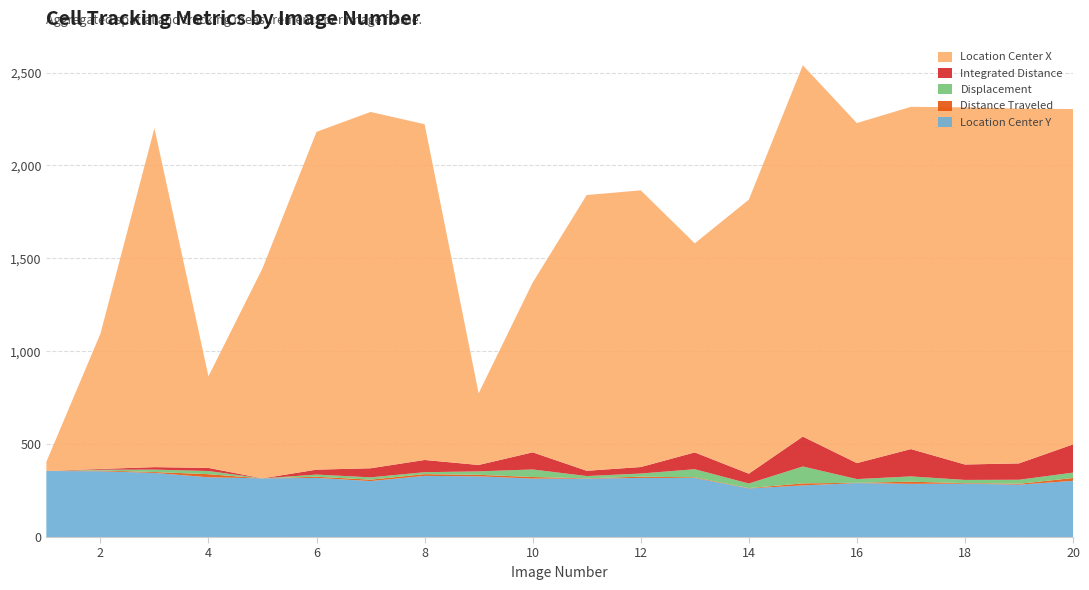

Reading right to left, list all the values displayed in this chart.

Location_Center_Y: 20=302.4	19=281.9	18=287.2	17=286.4	16=290.3	15=278.0	14=261.5	13=317.9	12=318.3	11=314.5	10=314.4	9=326.8	8=329.1	7=301.1	6=318.2	5=315.8	4=321.5	3=345.1	2=354.0	1=355.4
TrackObjects_DistanceTraveled_50: 20=15.3	19=4.7	18=2.9	17=11.3	16=1.6	15=10.7	14=1.8	13=3.5	12=6.5	11=1.7	10=8.6	9=8.1	8=9.4	7=7.6	6=6.3	5=0.0	4=16.9	3=4.7	2=4.1	1=0.0
TrackObjects_Displacement_50: 20=29.0	19=21.6	18=17.3	17=28.5	16=20.0	15=90.9	14=24.7	13=43.7	12=16.9	11=12.0	10=40.7	9=18.5	8=10.5	7=12.5	6=11.6	5=0.0	4=16.9	3=13.1	2=4.1	1=0.0
TrackObjects_IntegratedDistance_50: 20=151.9	19=88.1	18=83.0	17=147.2	16=85.9	15=161.0	14=52.9	13=90.5	12=35.0	11=28.5	10=92.2	9=34.5	8=65.8	7=48.8	6=26.6	5=0.0	4=16.9	3=13.4	2=4.1	1=0.0
Location_Center_X: 20=1804.9	19=1909.8	18=1922.3	17=1842.2	16=1830.2	15=1998.5	14=1474.8	13=1125.3	12=1489.3	11=1484.0	10=913.7	9=385.8	8=1807.1	7=1917.9	6=1818.0	5=1130.6	4=493.2	3=1824.2	2=727.7	1=49.3